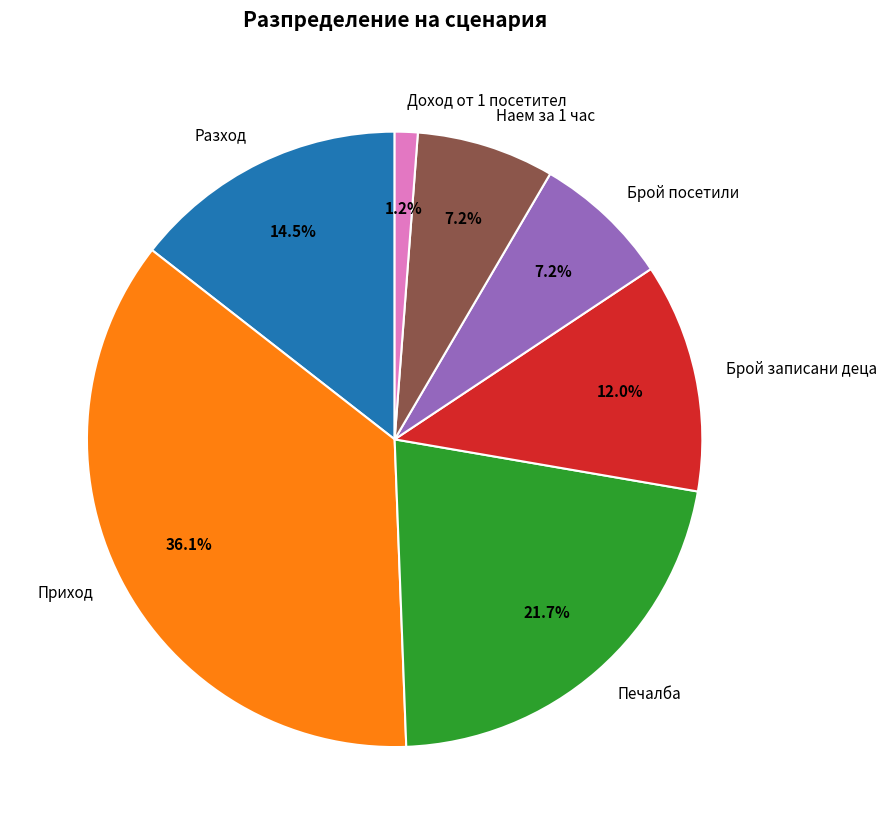

How many slices are in this pie chart?

7